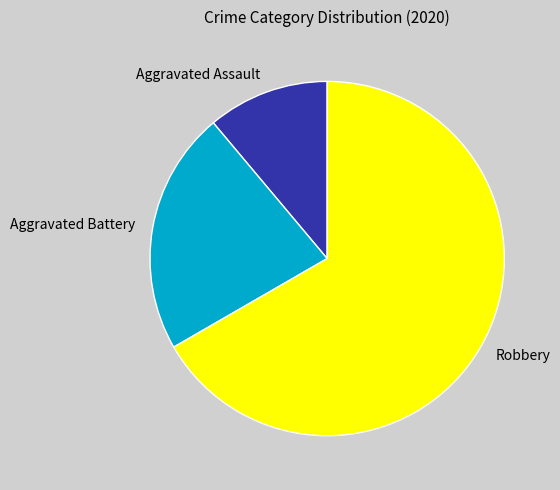

How many slices are in this pie chart?

3